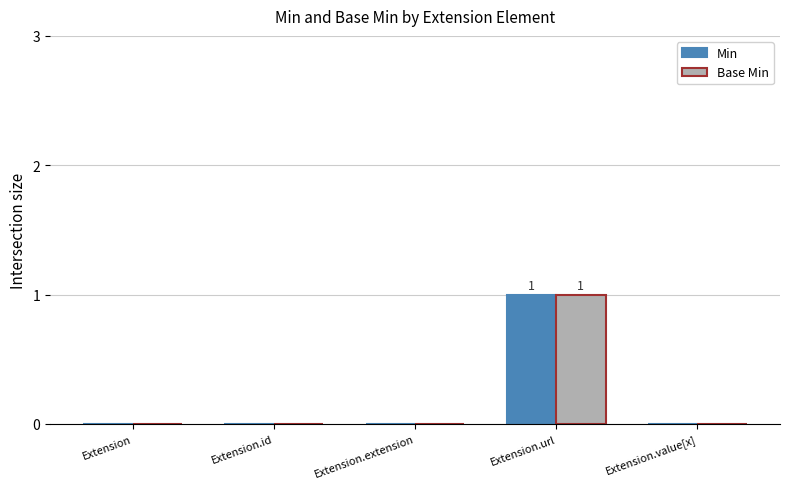

Is the value of Min at Extension.value[x] greater than the value of Base Min at Extension.url?

No